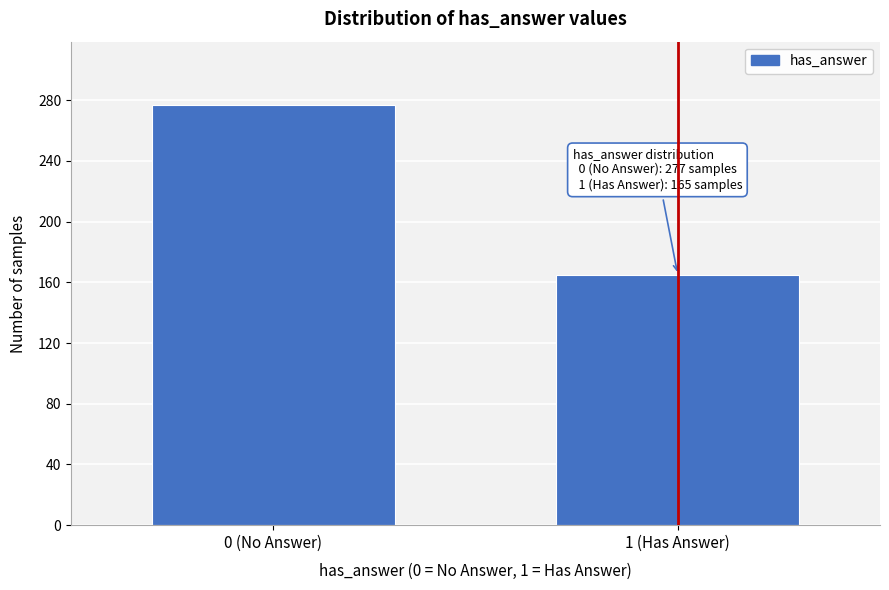

Reading right to left, extract all data points from this chart.

165	277